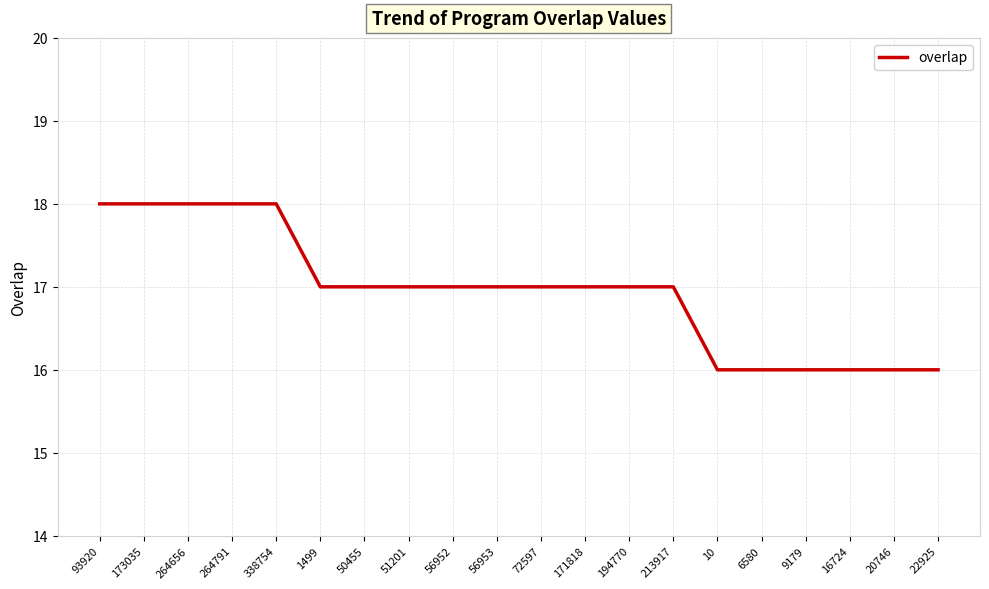

The value at 51201 is 17. True or false?

True